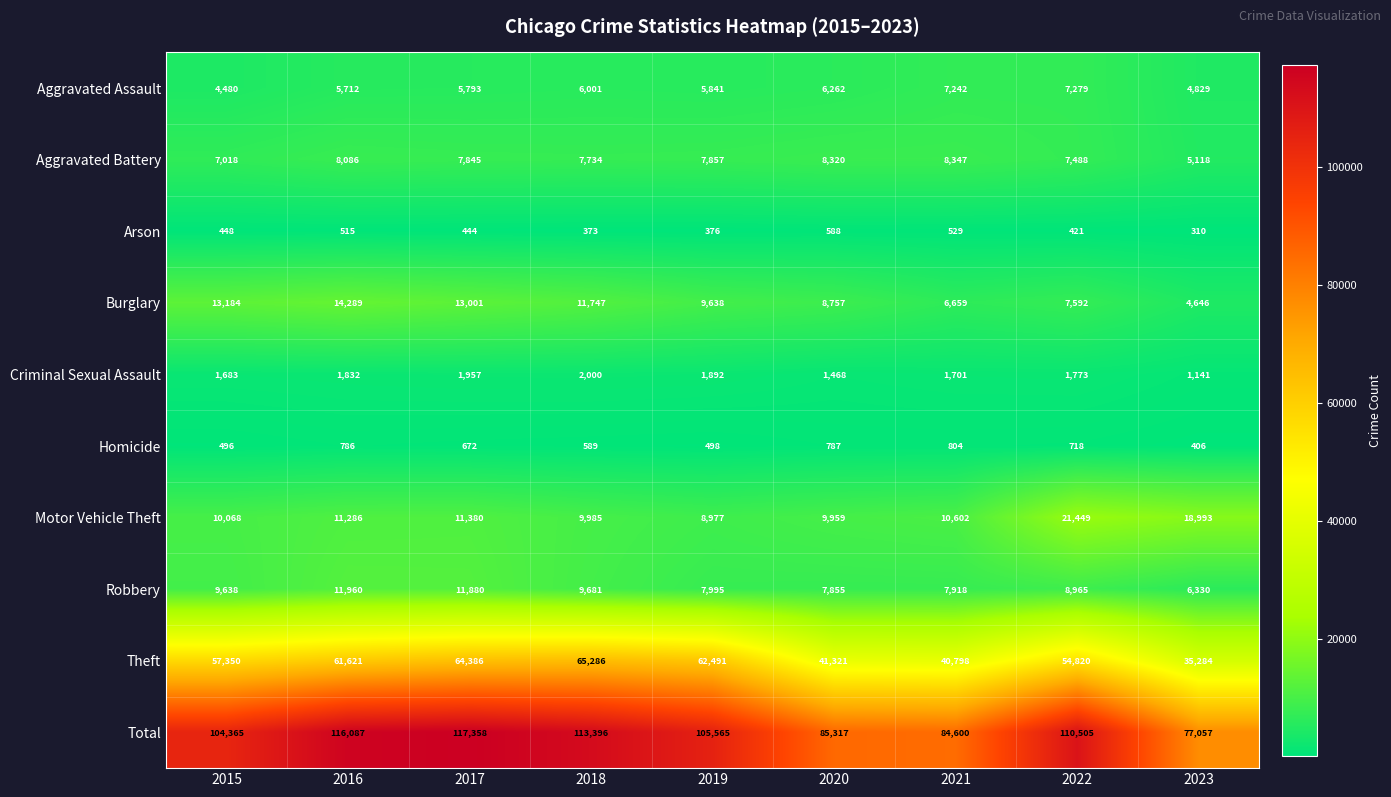

Where is Burglary nearest to the value 9467?

2019